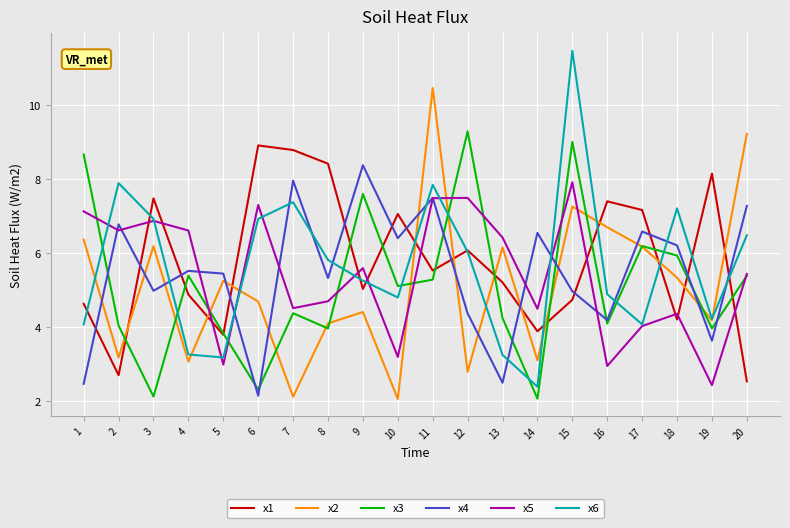

Where do x6 and x5 first cross each other?

1 and 2